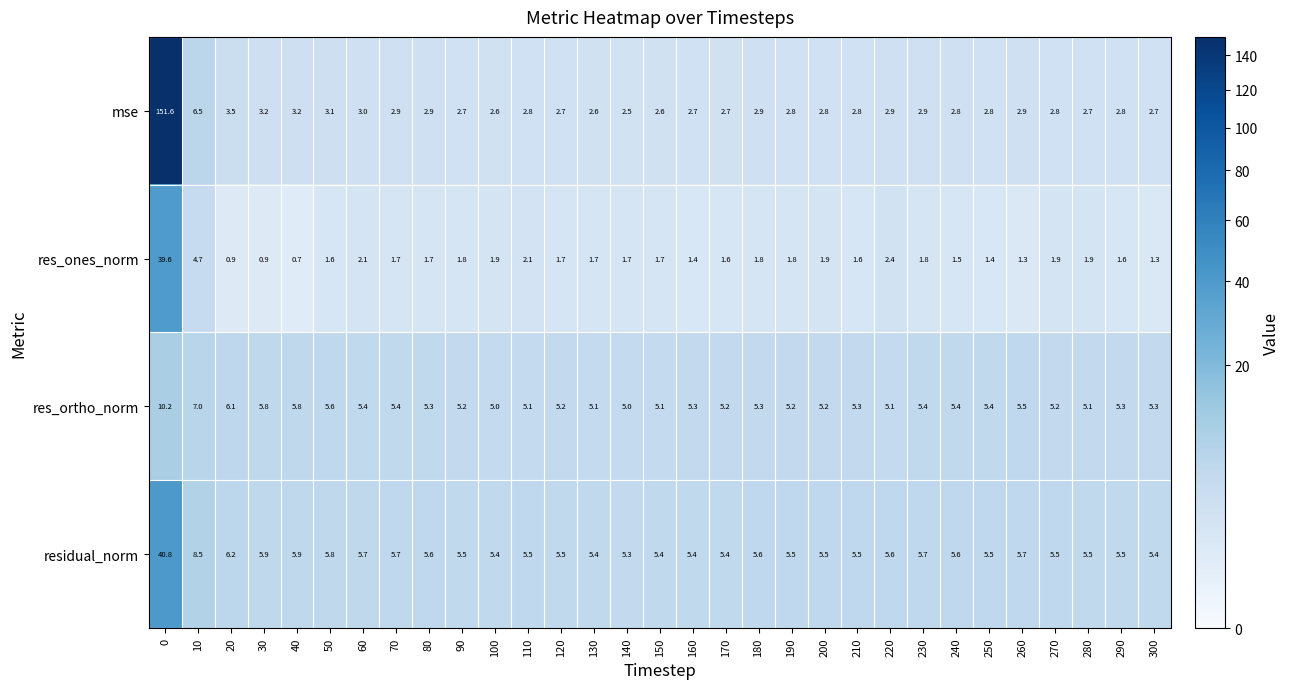

What is the total value across all series at 270?

15.4